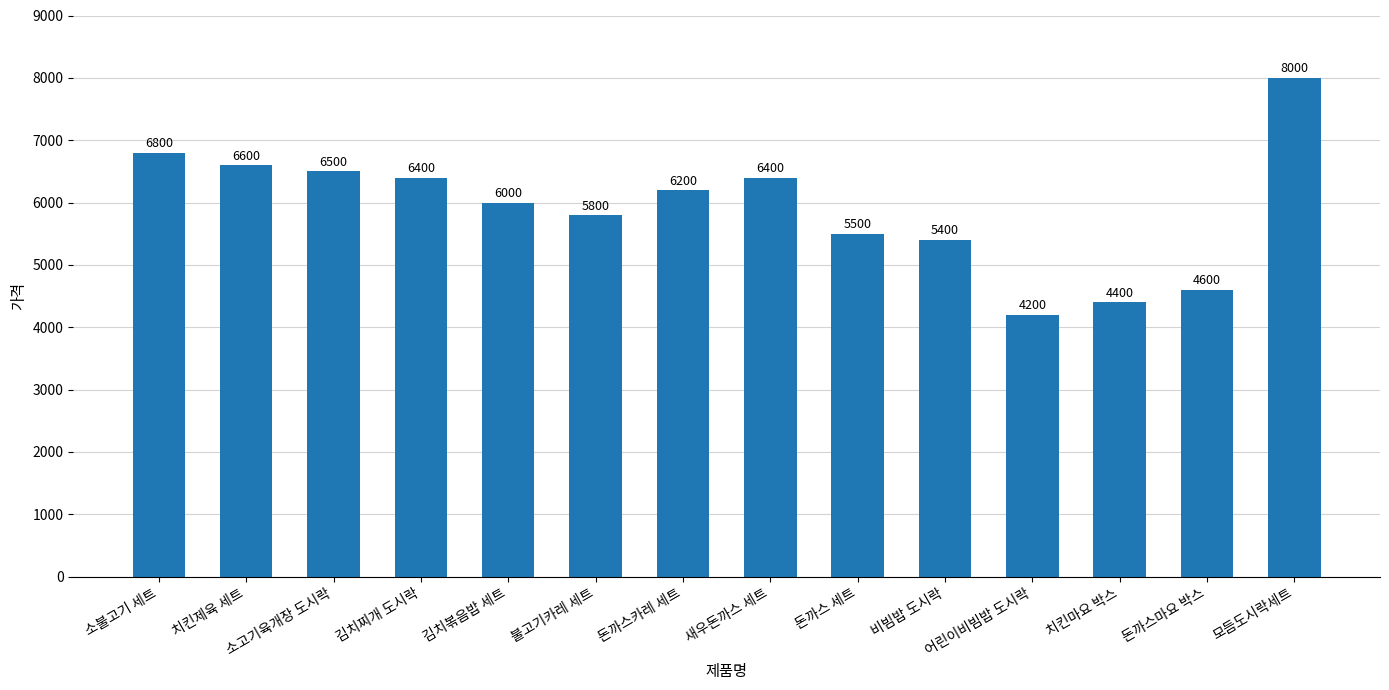

Does the chart contain any negative values?

No